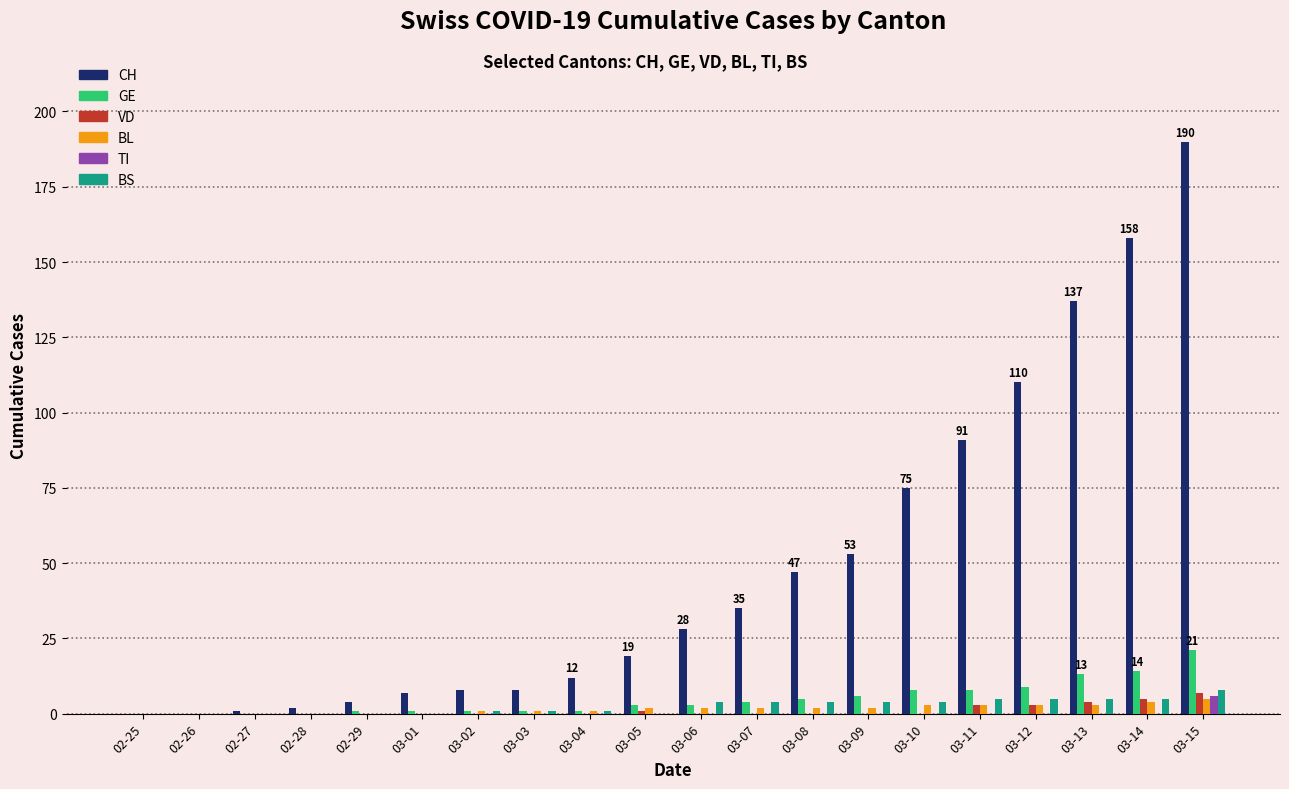

Reading left to right, transcribe all the data shown in this chart.

CH: 0	0	1	2	4	7	8	8	12	19	28	35	47	53	75	91	110	137	158	190
GE: 0	0	0	0	1	1	1	1	1	3	3	4	5	6	8	8	9	13	14	21
VD: 0	0	0	0	0	0	0	0	0	1	0	0	0	0	0	3	3	4	5	7
BL: 0	0	0	0	0	0	1	1	1	2	2	2	2	2	3	3	3	3	4	5
TI: 0	0	0	0	0	0	0	0	0	0	0	0	0	0	0	0	0	0	0	6
BS: 0	0	0	0	0	0	1	1	1	0	4	4	4	4	4	5	5	5	5	8